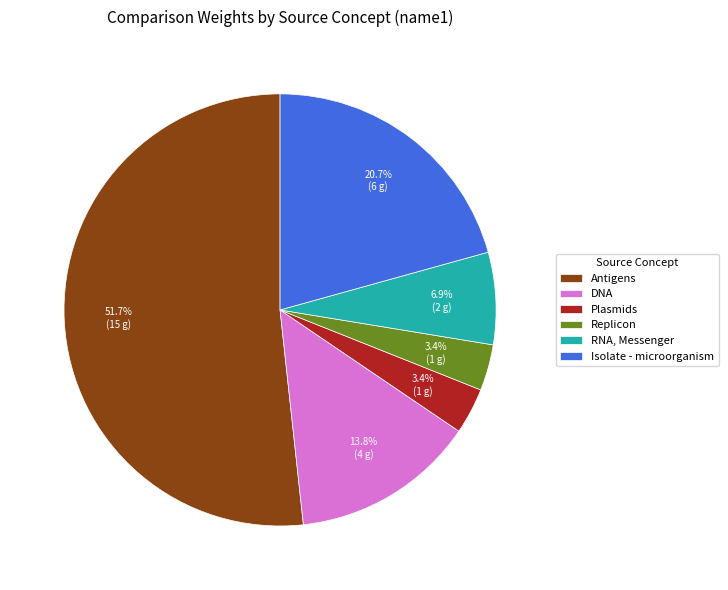

Is Antigens the majority of the pie?

Yes